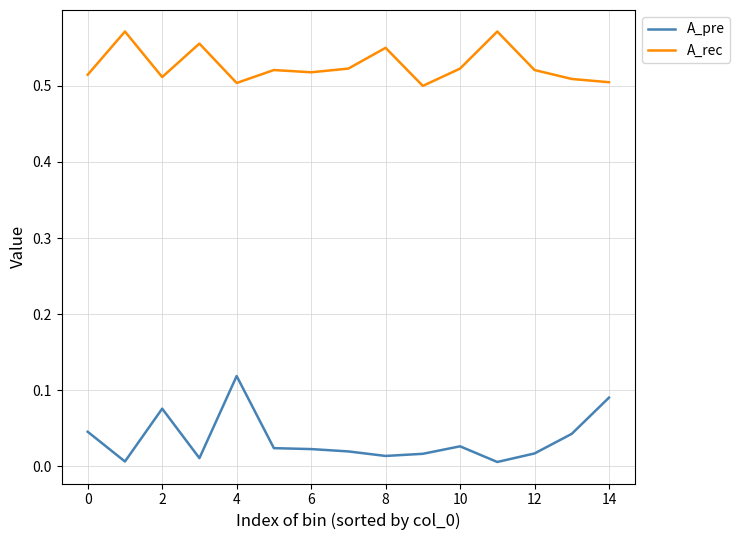

Which series has the widest spread of values?

A_pre